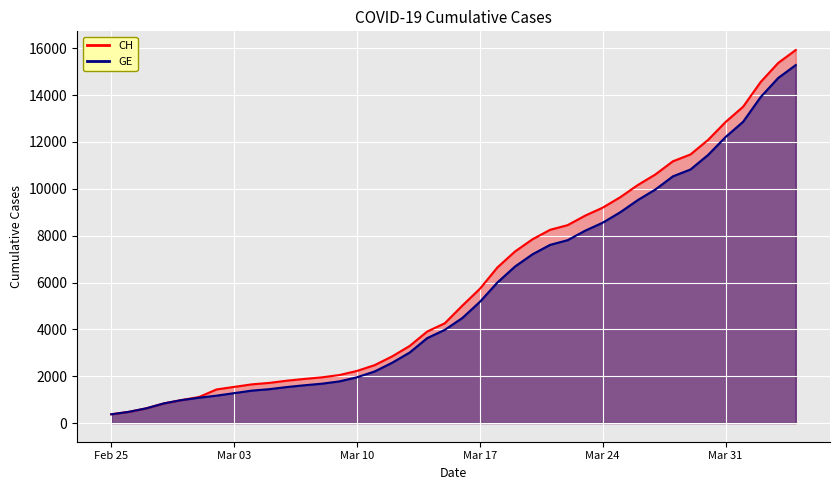

At which category is the sum across all series the highest?

2020-04-04